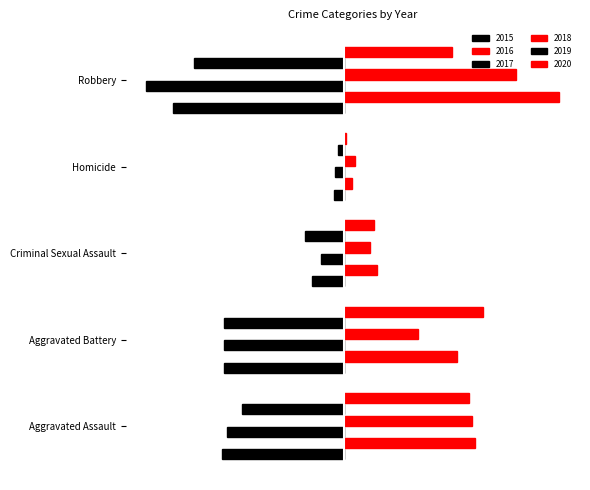

At which label does 2019 reach its peak?

Homicide